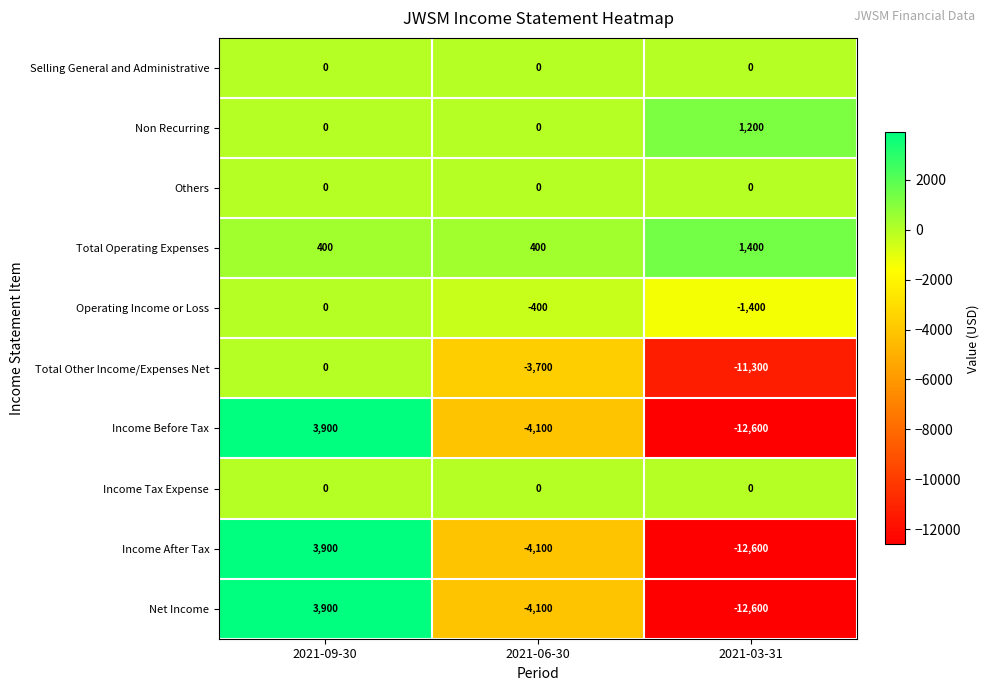

The Income Before Tax series shows 5206 at 2021-09-30. True or false?

False